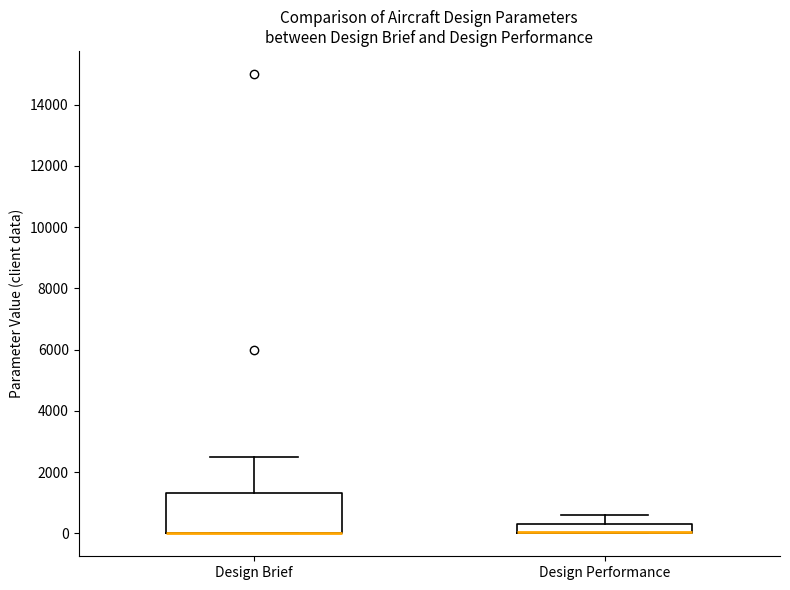

Where does the upper whisker of the box for Design Brief end on the y-axis? The values are not printed on the chart, so give them approximately, as read against the axis.

2600